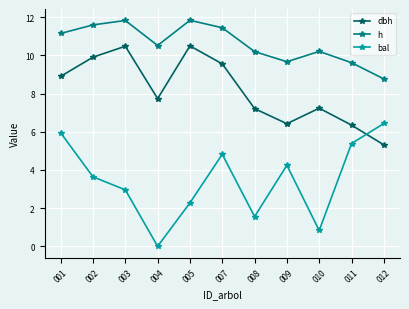

What is the value of the bal point at the 9th from the left?

0.8